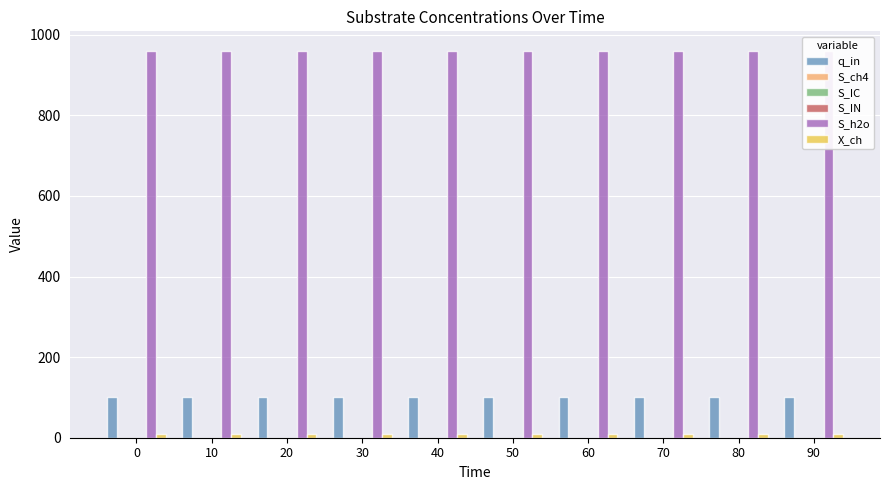

Which series changed the most between 0 and 10?

q_in